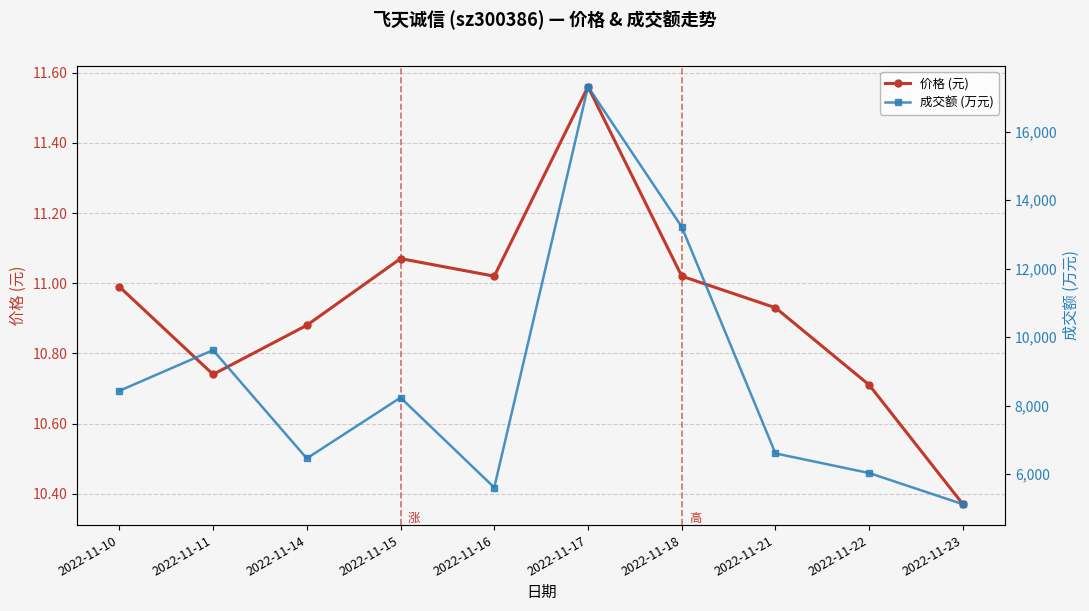

Which series has the largest total across all categories?

成交额 (万元)